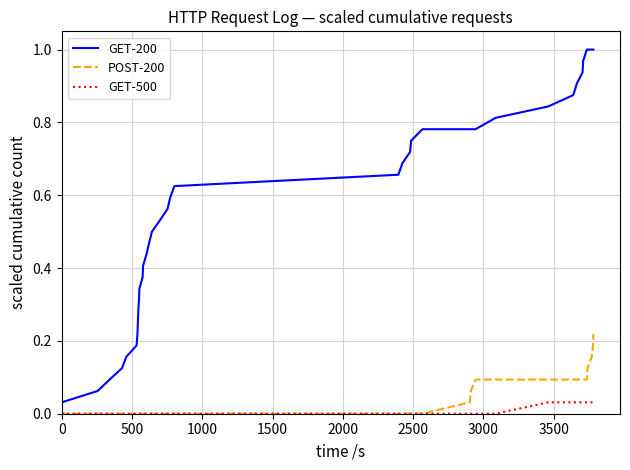

True or false: POST-200 and GET-200 intersect in this chart.

False